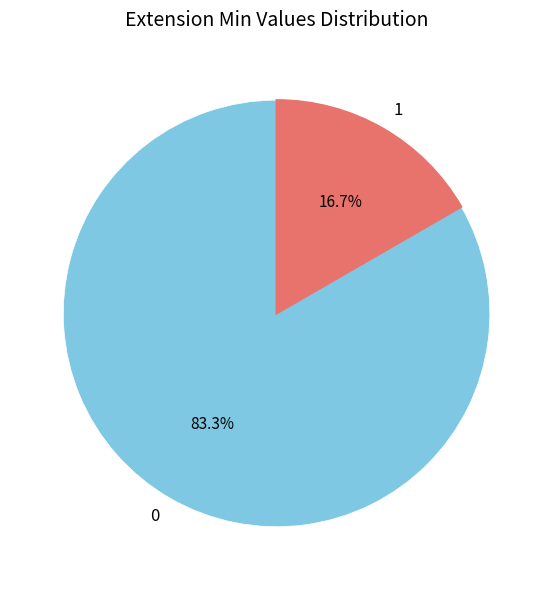

Which category accounts for the majority?

0